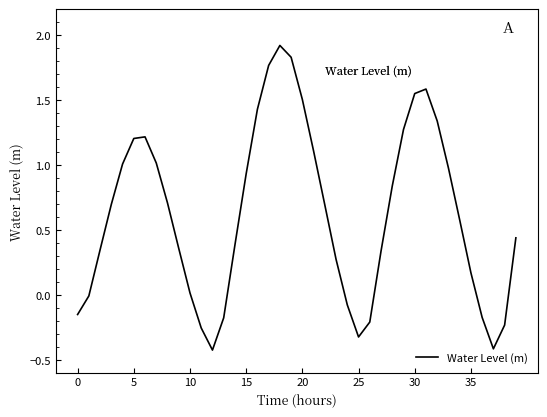

What is the smallest value displayed?

-0.4